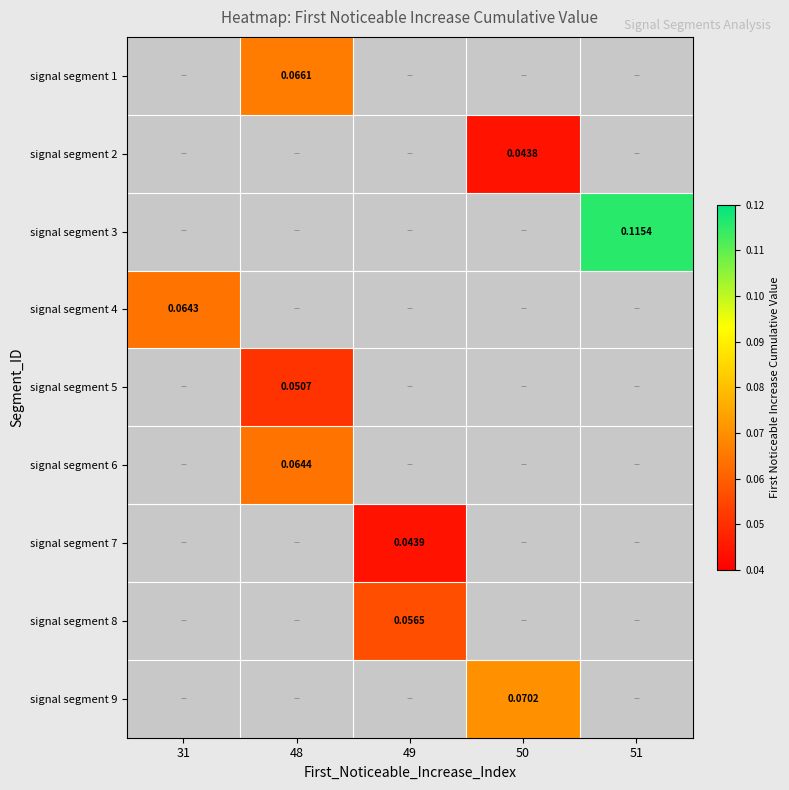

Which has a higher value, 31 or 49?

49